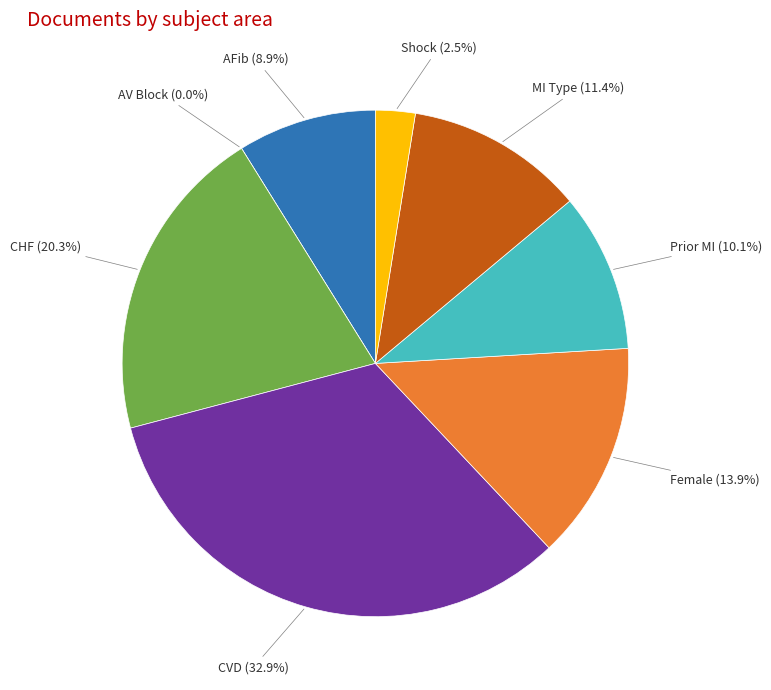

To the nearest percent, what portion does chf_1 represent?

20%